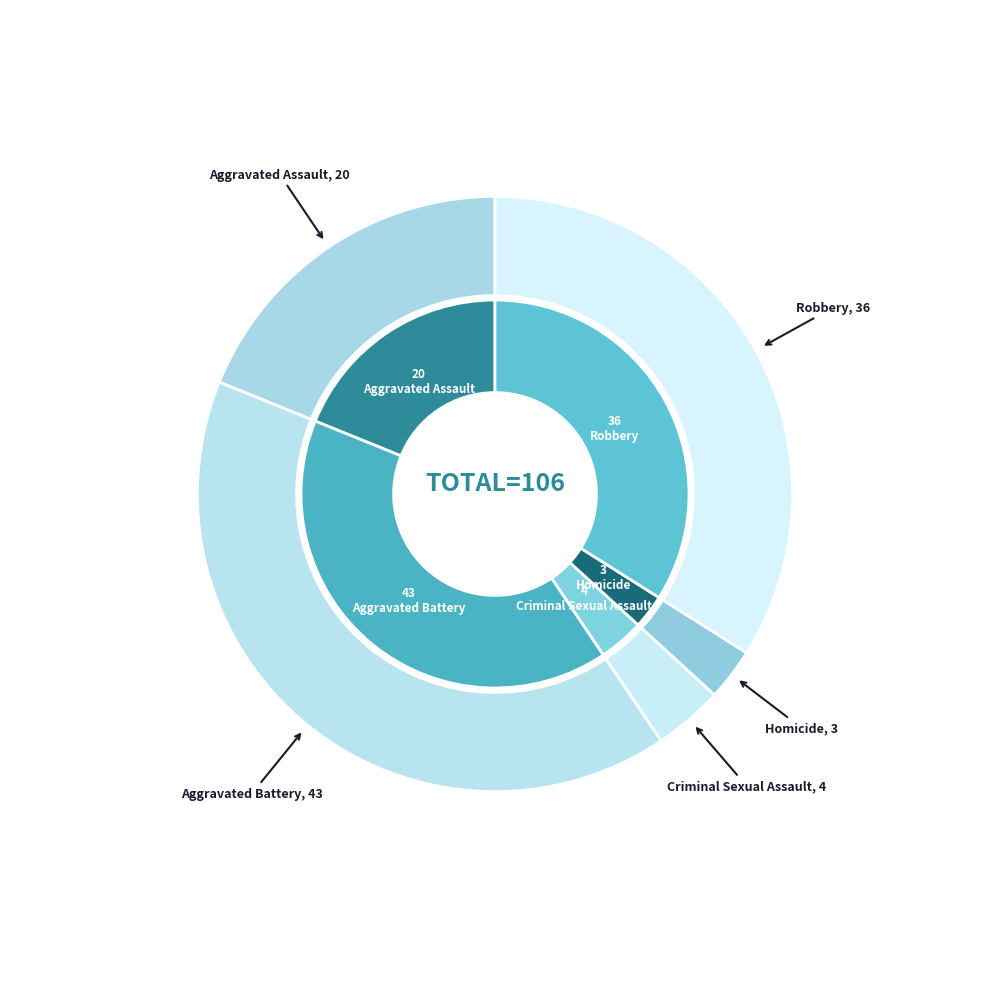

How many slices are in this pie chart?

5